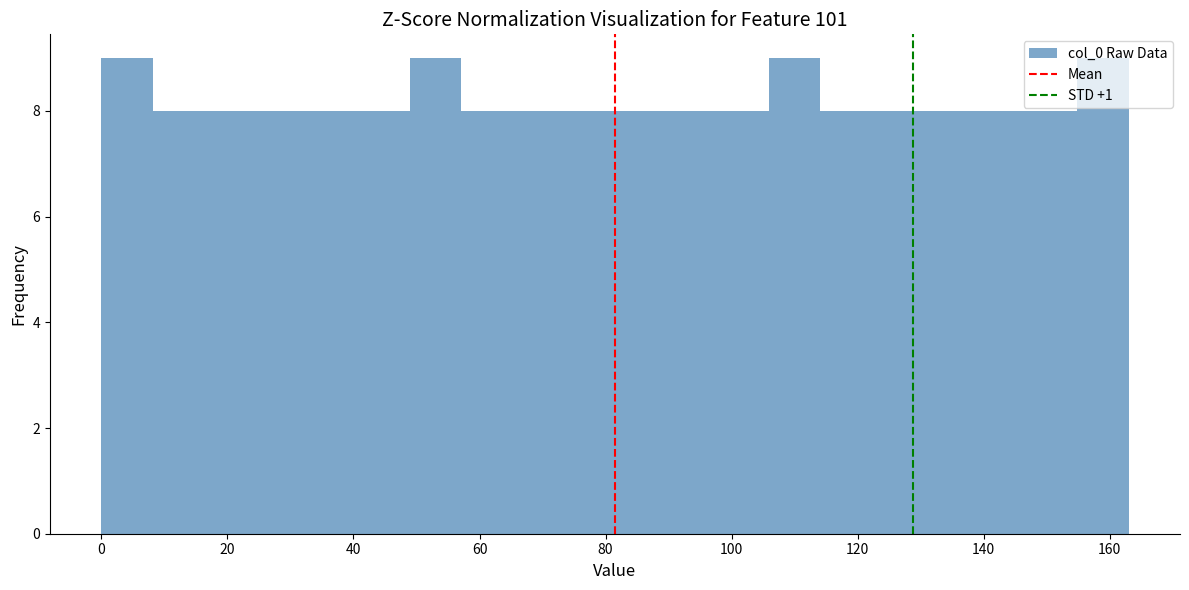

Reading left to right, transcribe this chart: for each bar, give the range it covers on the x-axis and its height. Neither the bar edges nor the heights are printed on the chart, so give them approximately, as read against the axes.

0 to 8: 9
8 to 16: 8
16 to 24: 8
24 to 32: 8
32 to 40: 8
40 to 48: 8
48 to 58: 9
58 to 66: 8
66 to 74: 8
74 to 82: 8
82 to 90: 8
90 to 98: 8
98 to 106: 8
106 to 114: 9
114 to 122: 8
122 to 130: 8
130 to 138: 8
138 to 146: 8
146 to 154: 8
154 to 164: 9